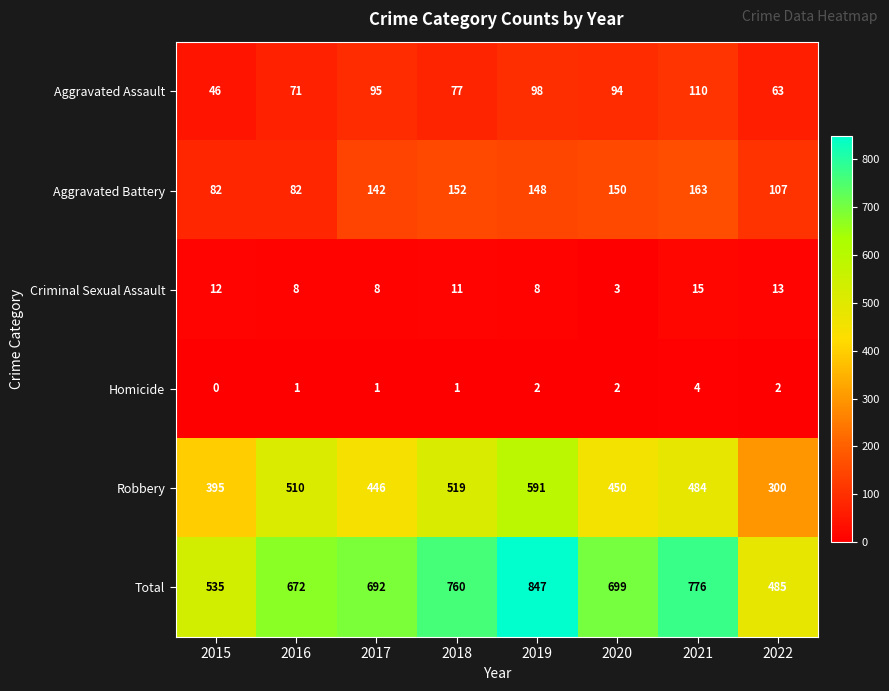

Which series has the largest total across all categories?

Total